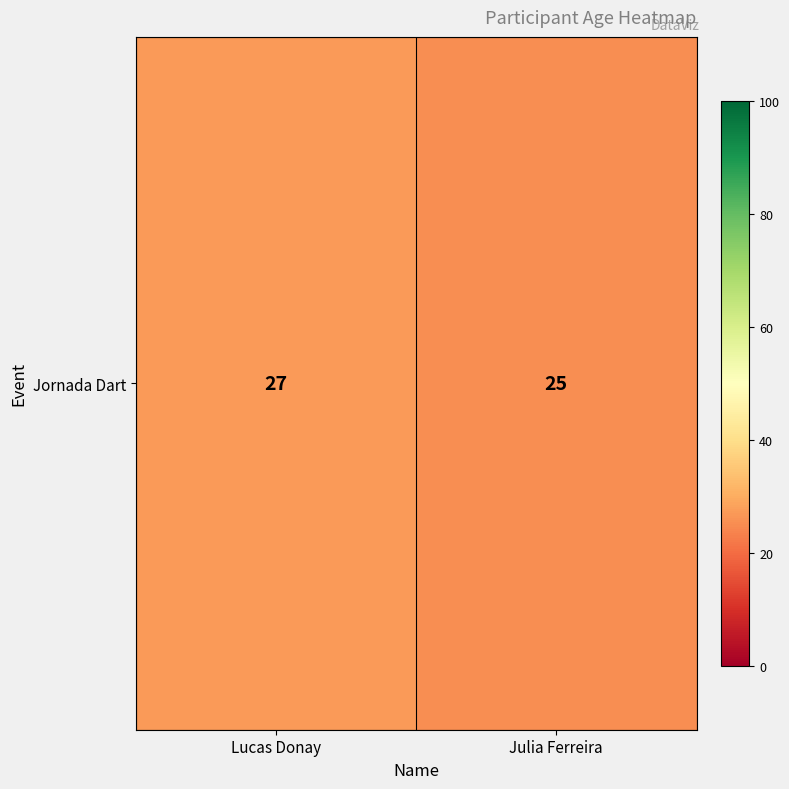

Reading left to right, extract all data points from this chart.

27	25